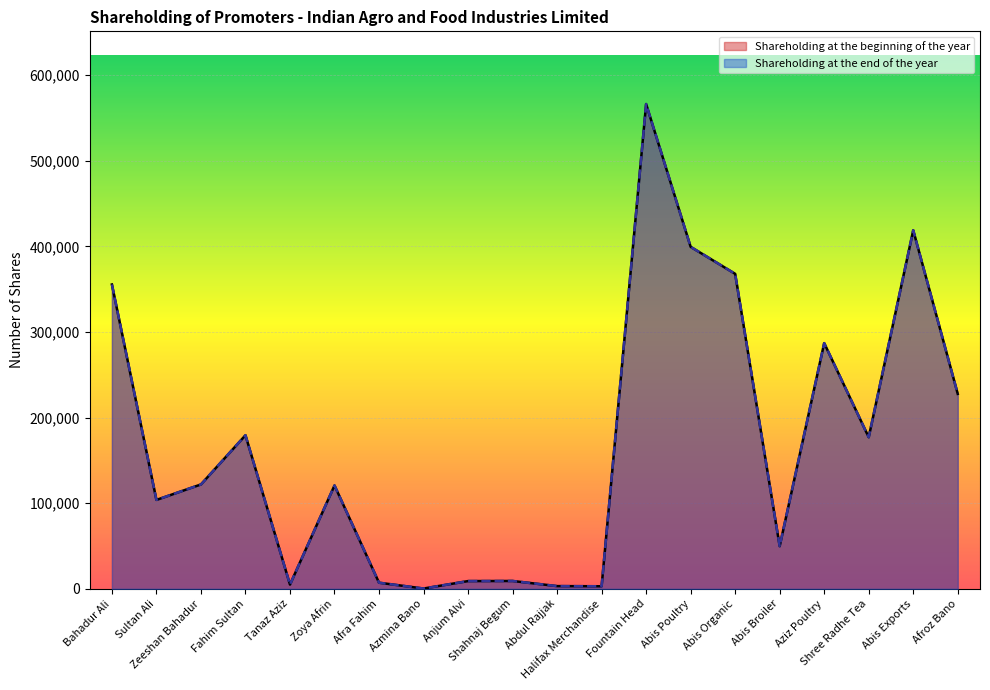

Between Zeeshan Bahadur and Afra Fahim, which series saw the biggest shift?

Shareholding at the beginning of the year